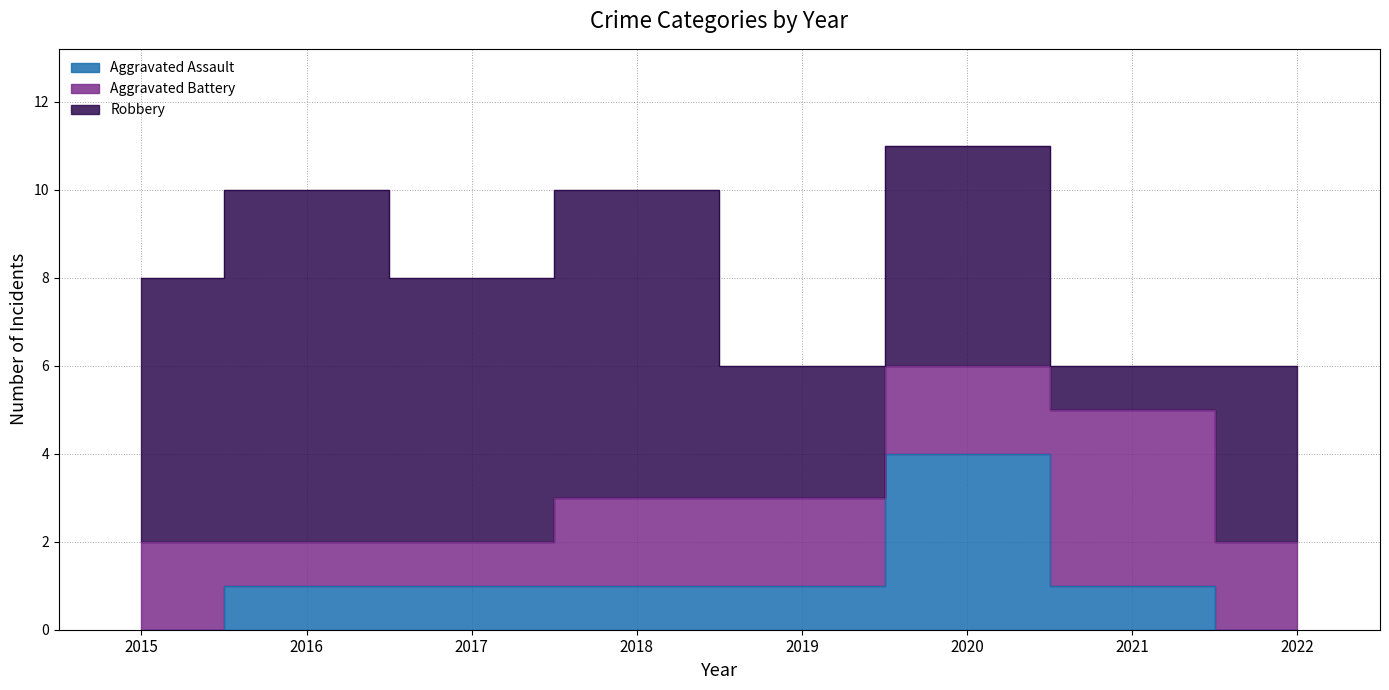

How many data points in Robbery are less than 6?

4